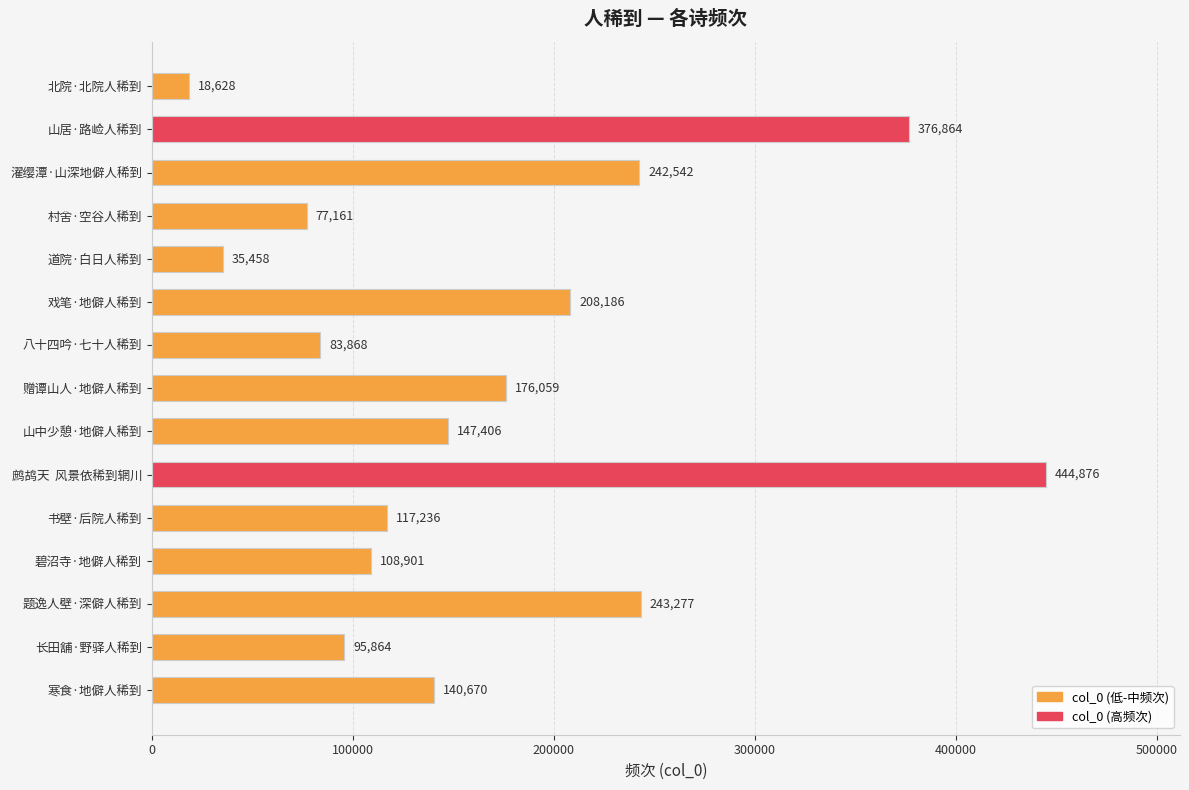

What is the difference between the second highest and minimum values?

358236